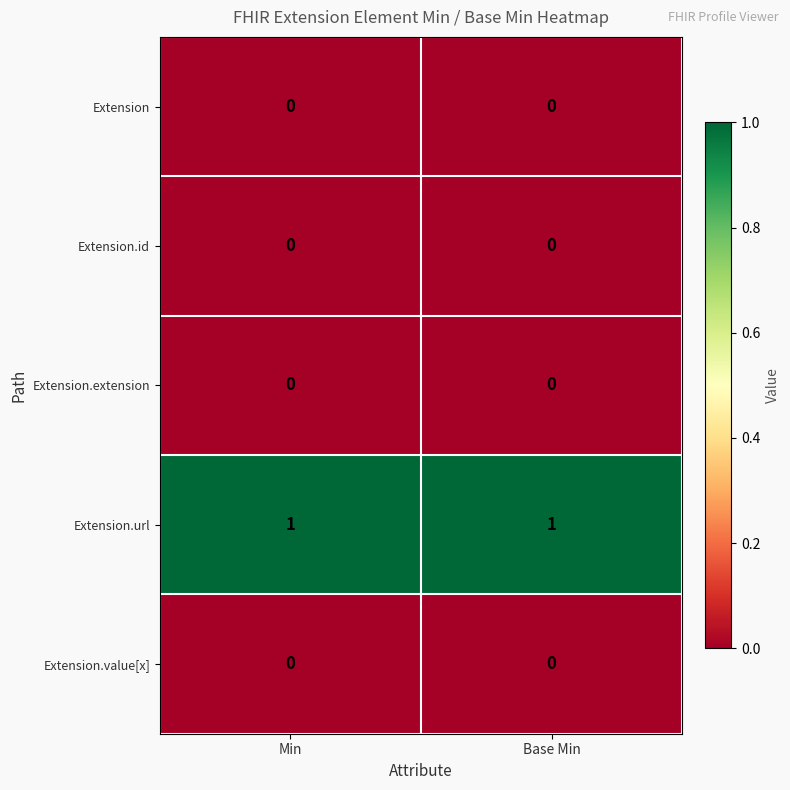

Is the value of Extension.url at Base Min greater than the value of Extension.value[x] at Min?

Yes